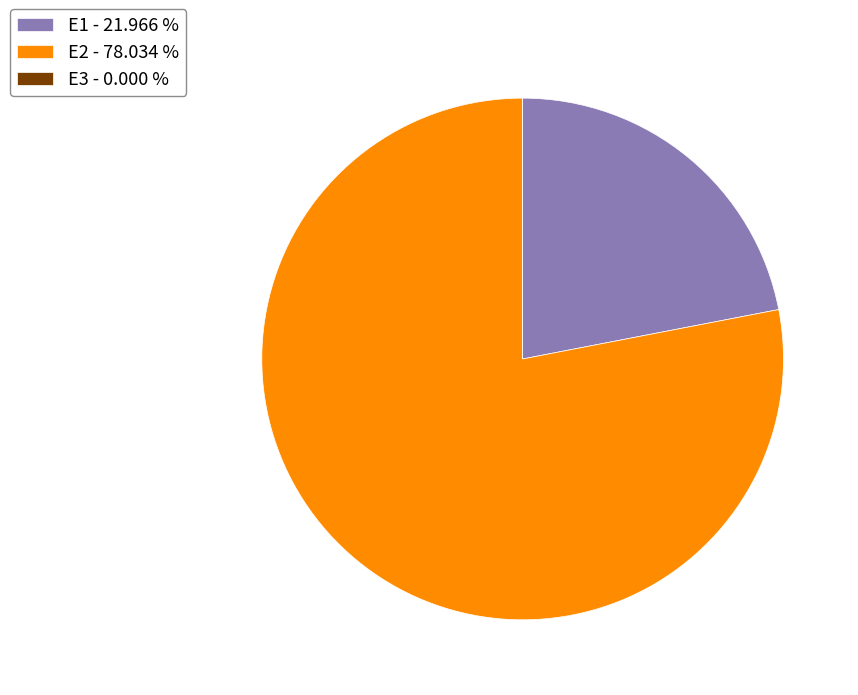

Which has a higher value, E1 - 21.966 % or E2 - 78.034 %?

E2 - 78.034 %